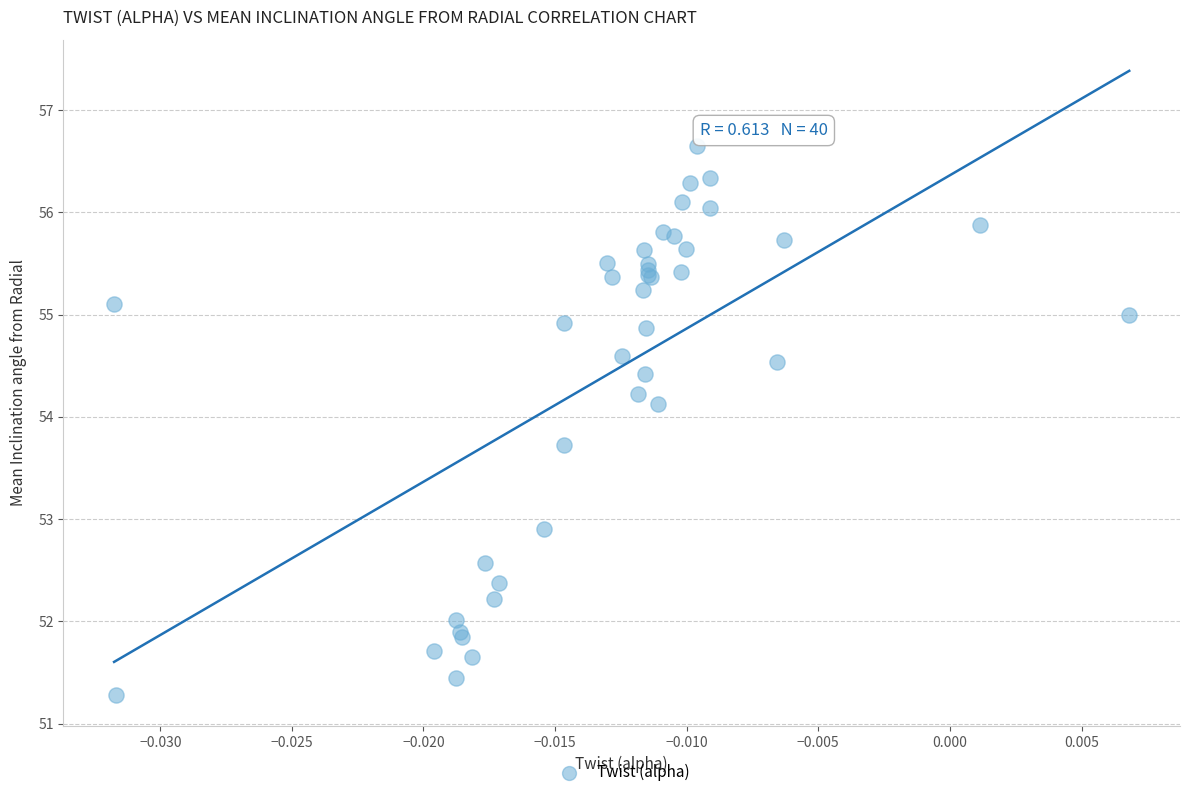

What Y value in the scatter plot is closest to 53?

52.9